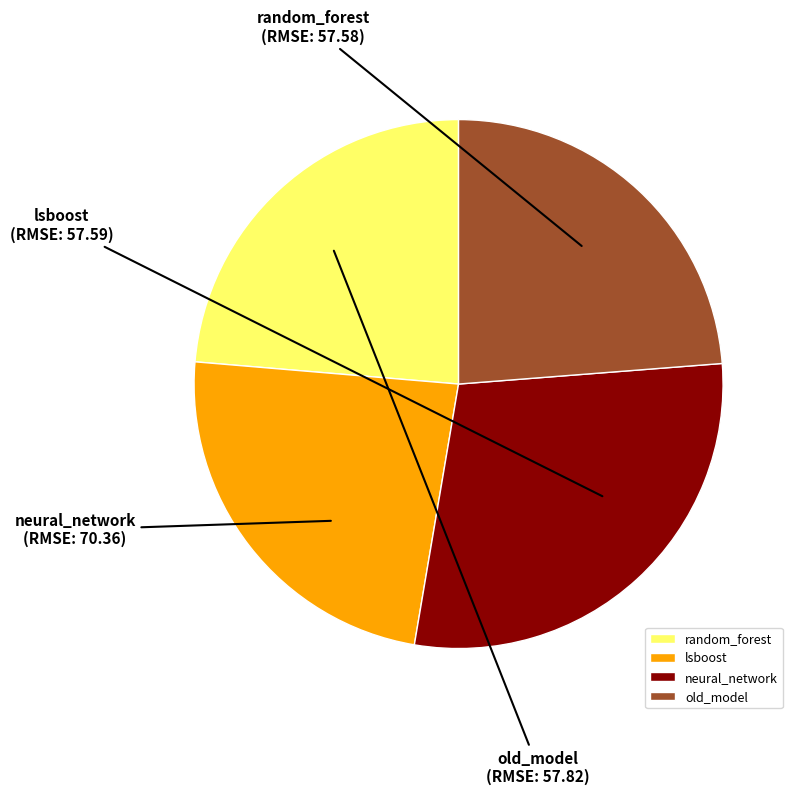

Combined, do old_model and random_forest account for over 50%?

No